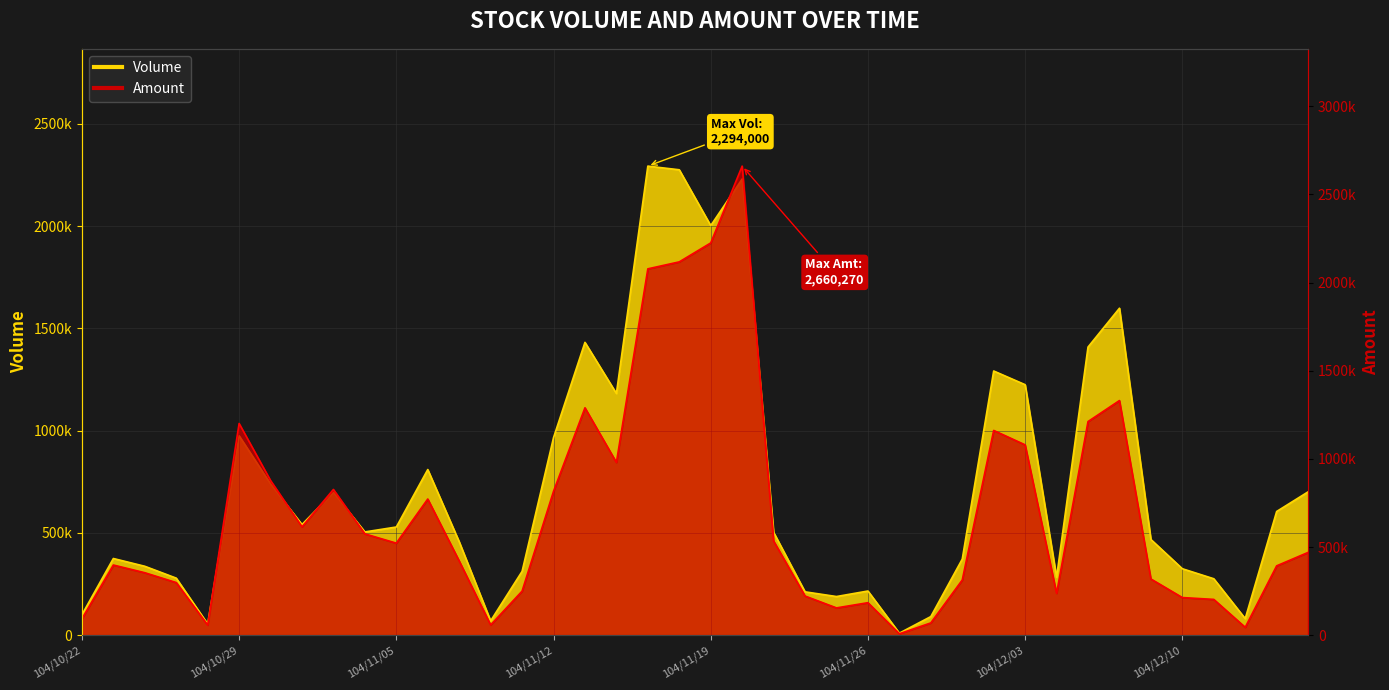

How many interior local peaks does the Volume series have?

10